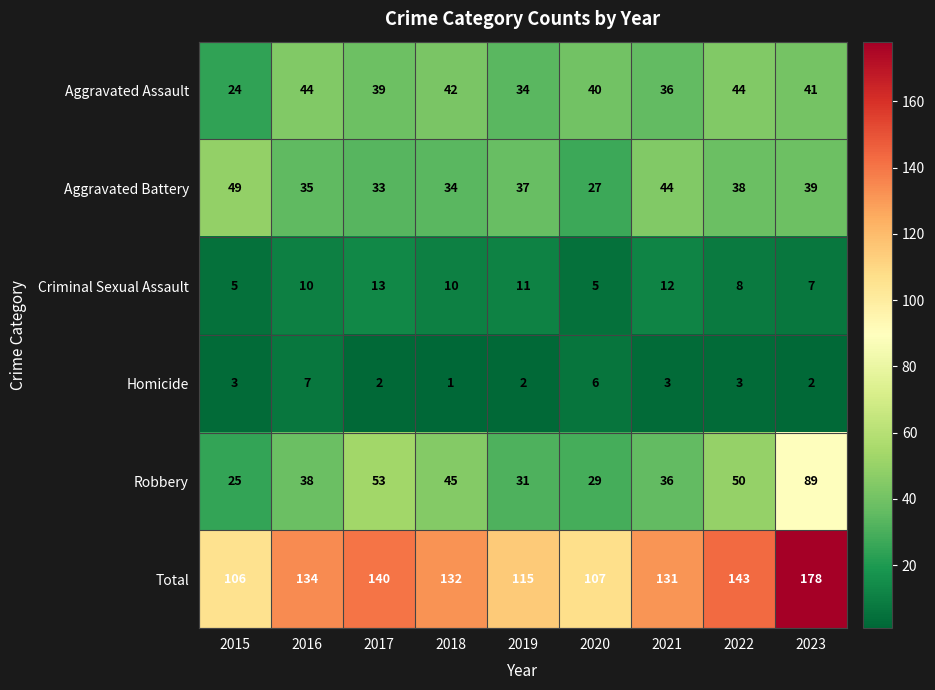

The Homicide series shows 2 at 2020. True or false?

False